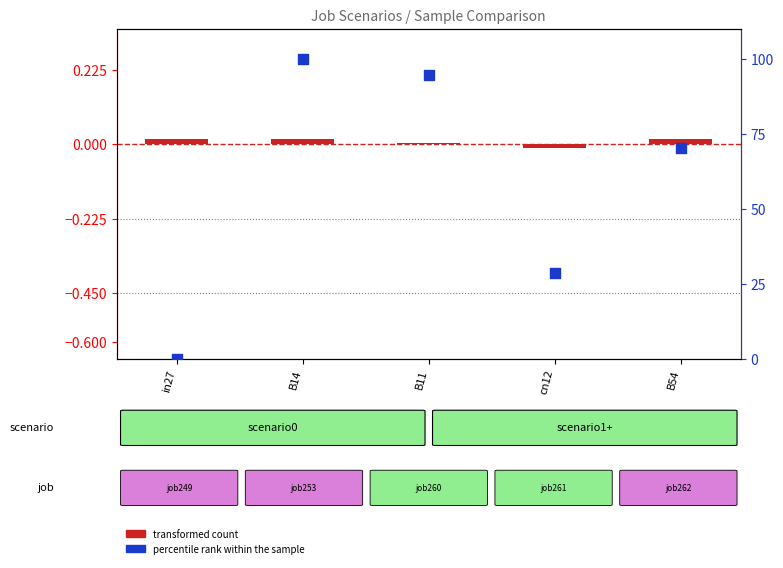

Is the value of transformed count at in27 greater than the value of percentile rank within the sample at in27?

Yes